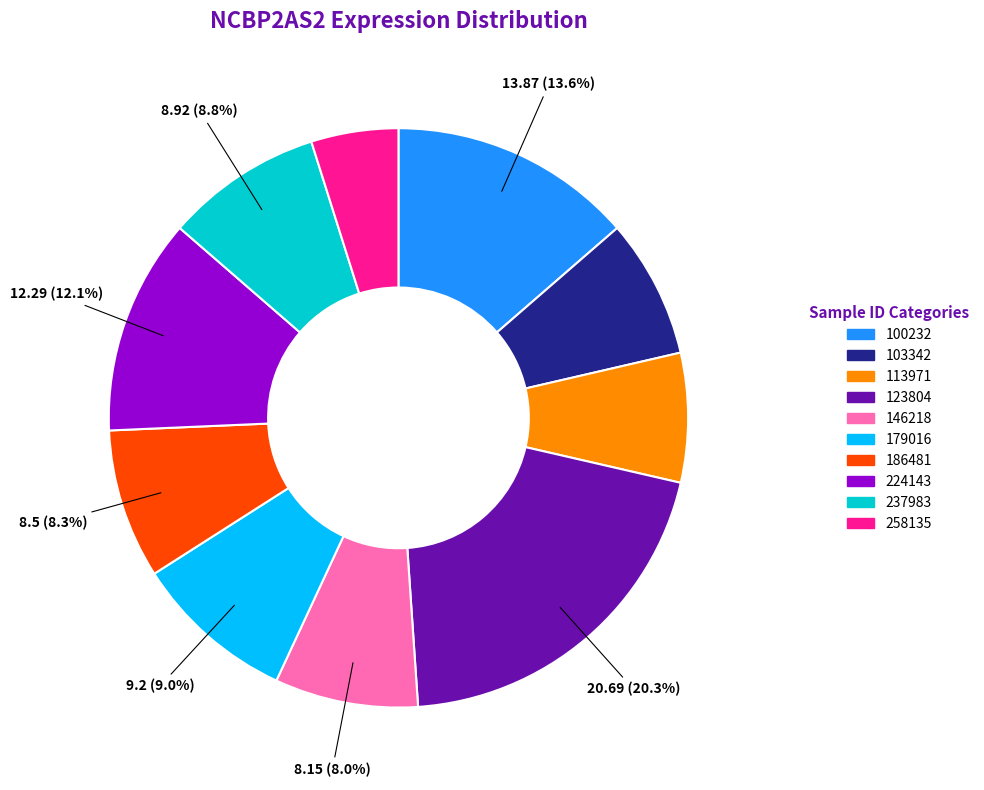

How many slices are in this pie chart?

10